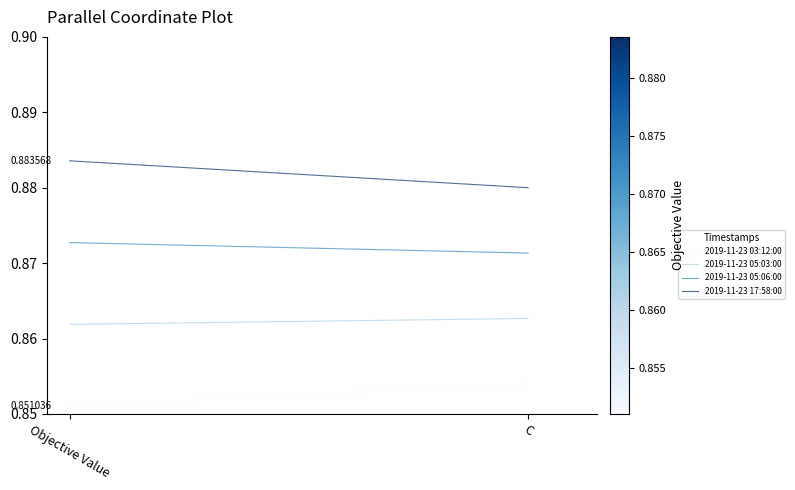

The 2019-11-23 17:58:00 series shows 0.5 at Objective Value. True or false?

False